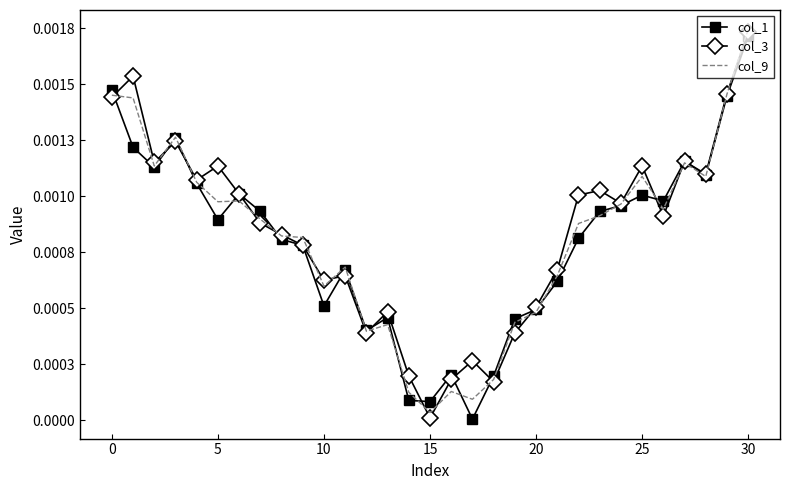

What are all the series names shown in the legend?

col_1, col_3, col_9